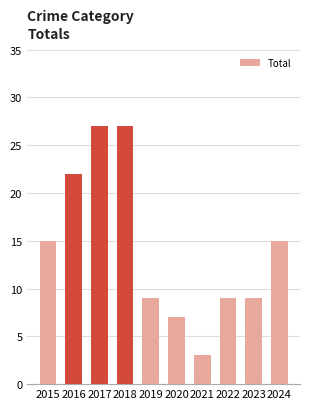

What is the value of the 1st bar from the left?

15